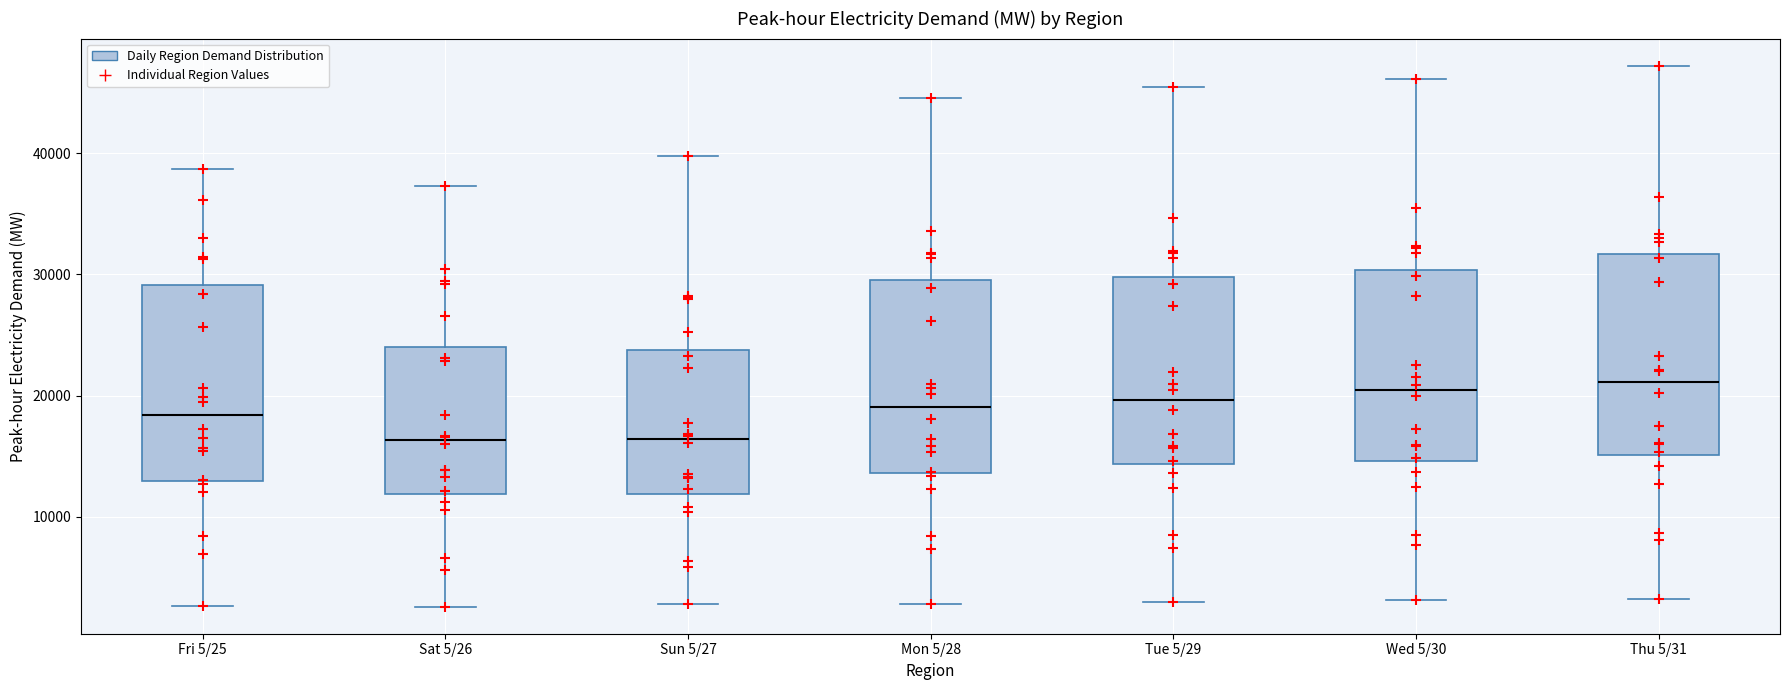

Where is the upper edge of the box for Wed 5/30 on the y-axis? The values are not printed on the chart, so give them approximately, as read against the axis.

30000